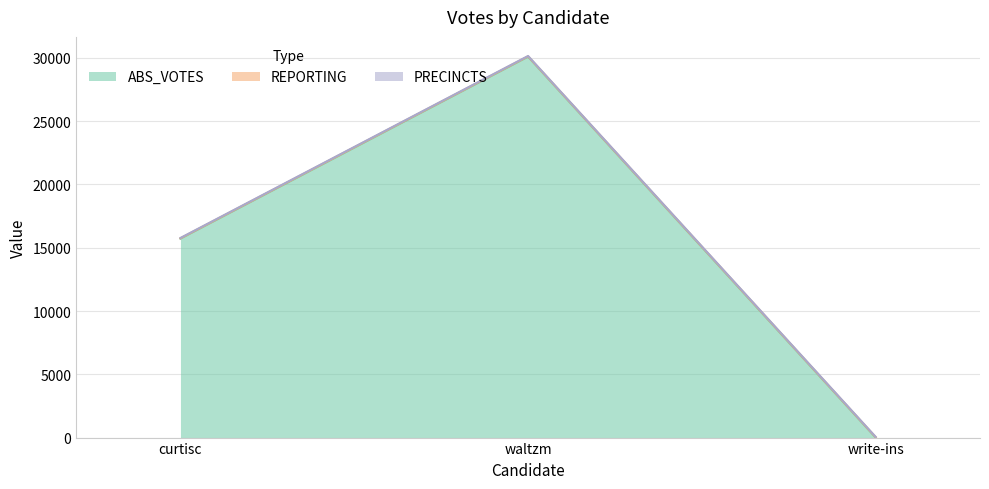

The value of PRECINCTS at curtisc is 27. True or false?

True